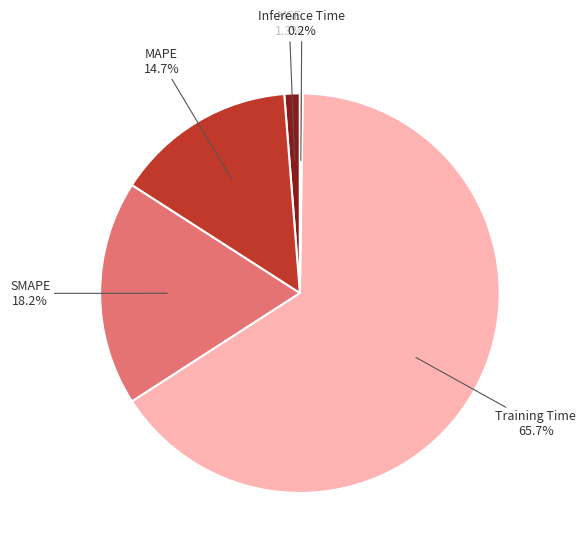

Is there a majority slice in this chart?

Yes